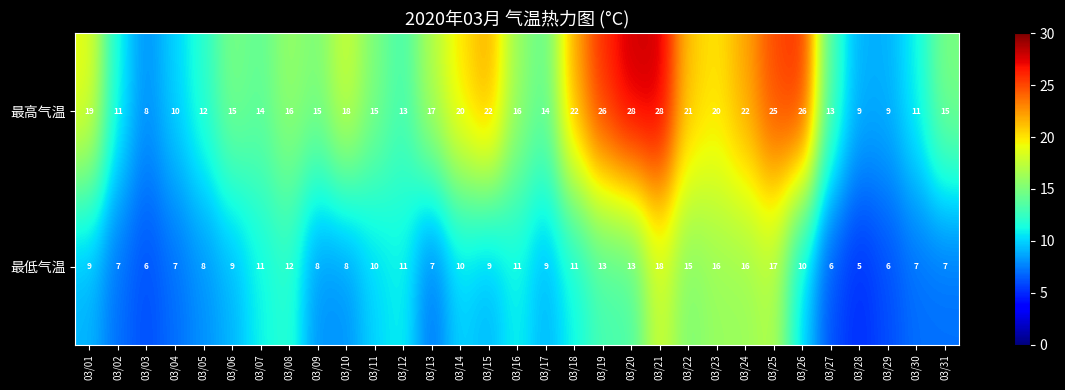

Which series has the widest spread of values?

最高气温